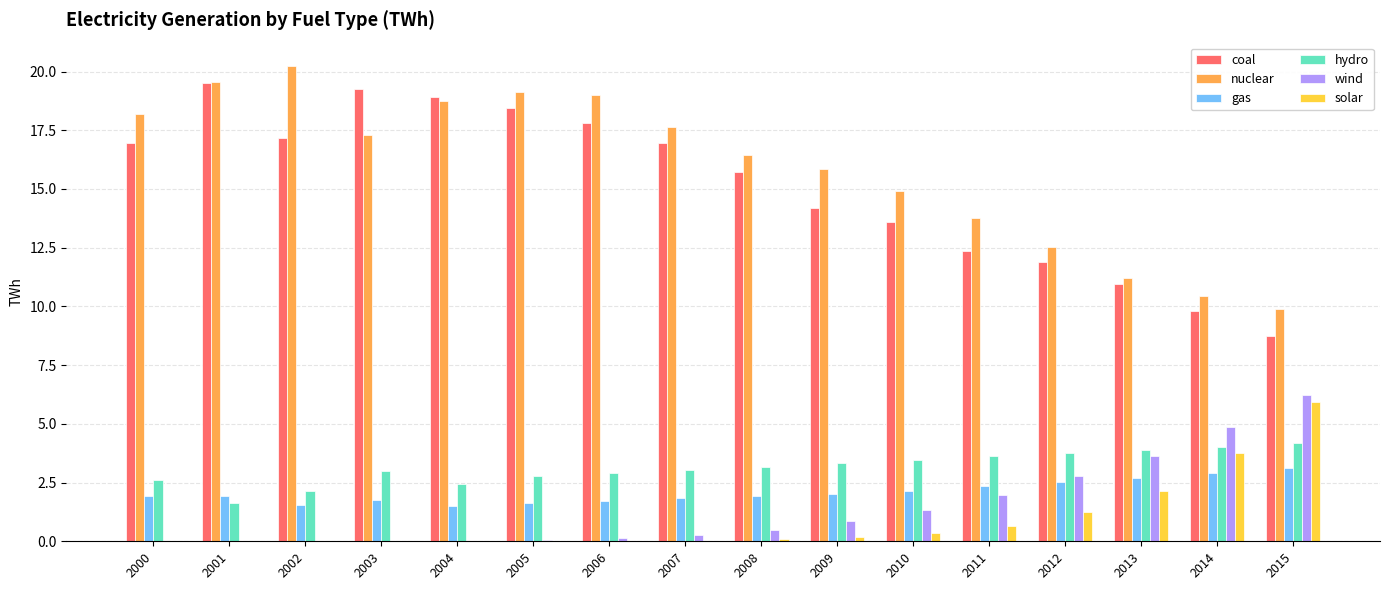

Is it true that hydro equals 4.4 at 2003?

False